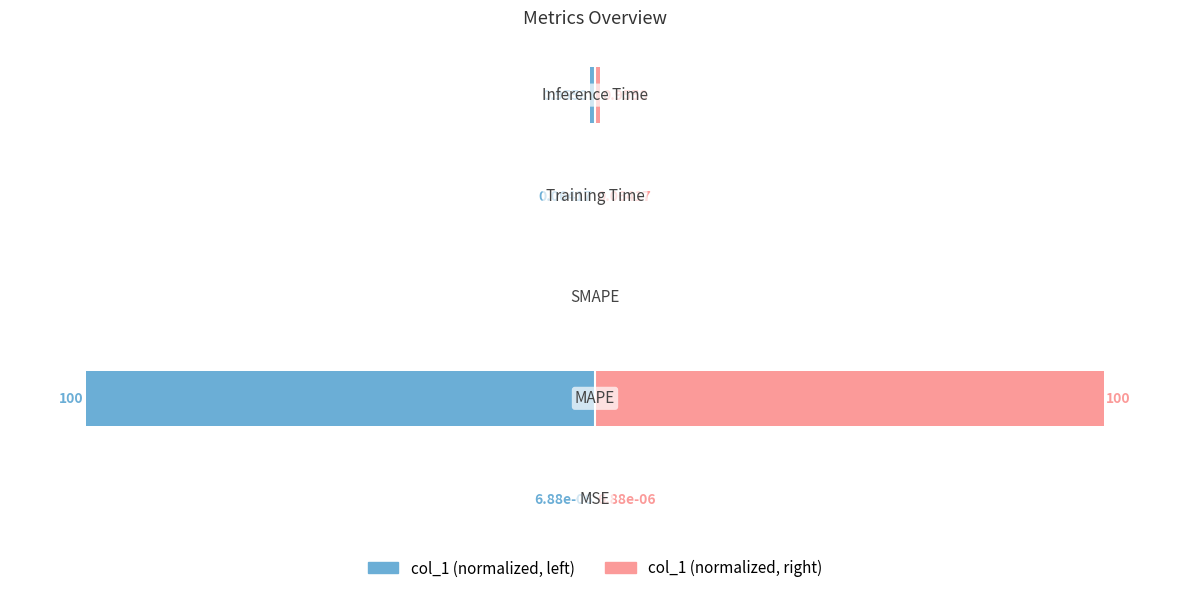

How many data points in col_1 (right) are above 0?

4